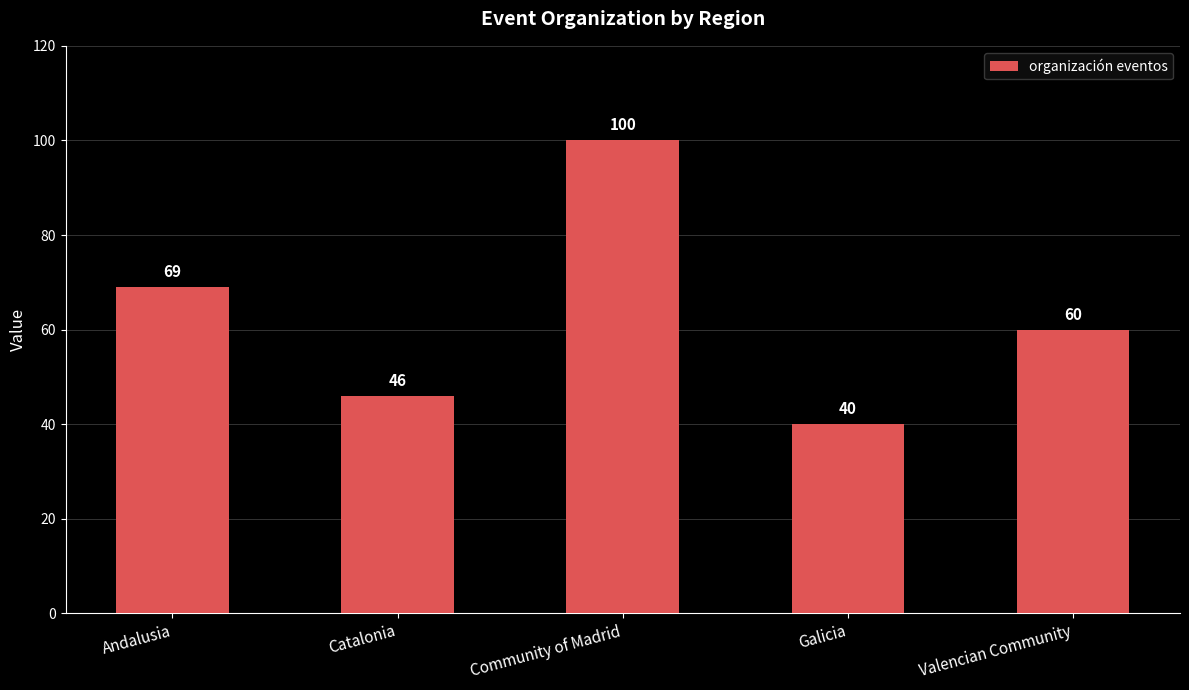

How many data points are less than 60?

2